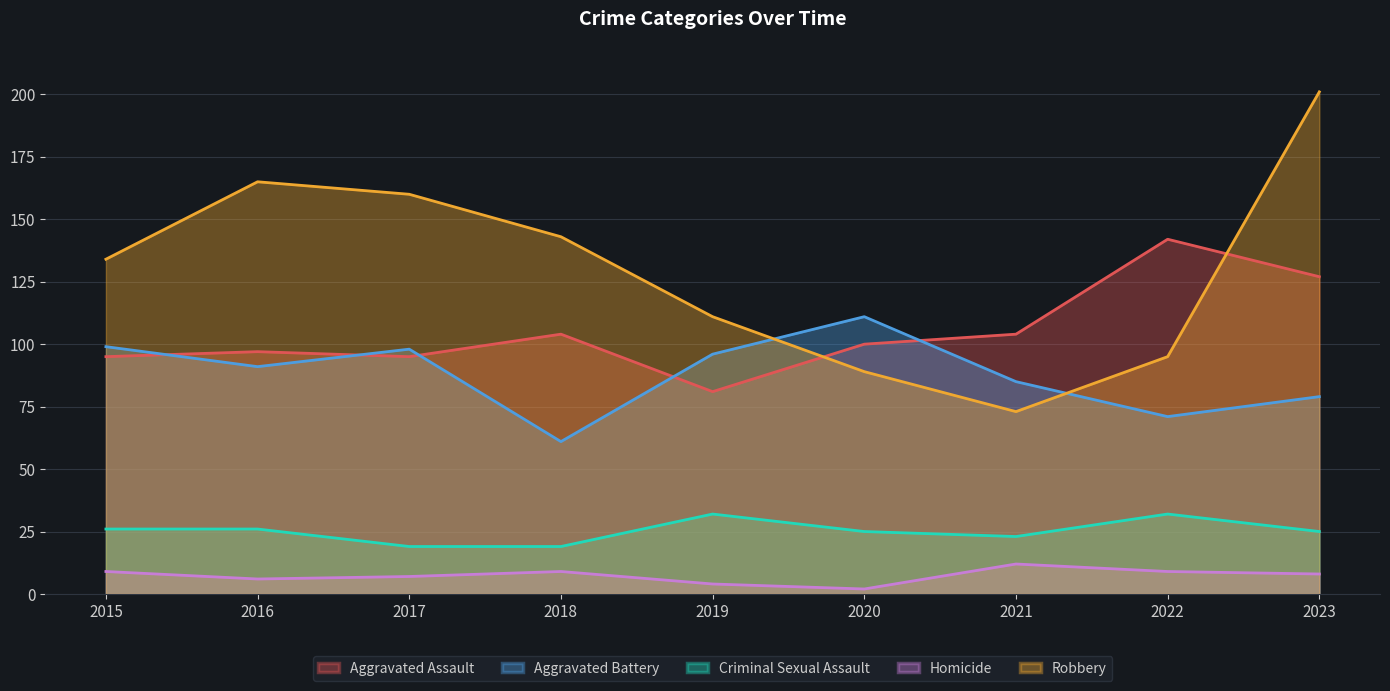

What is the total value across all series at 2020?

327